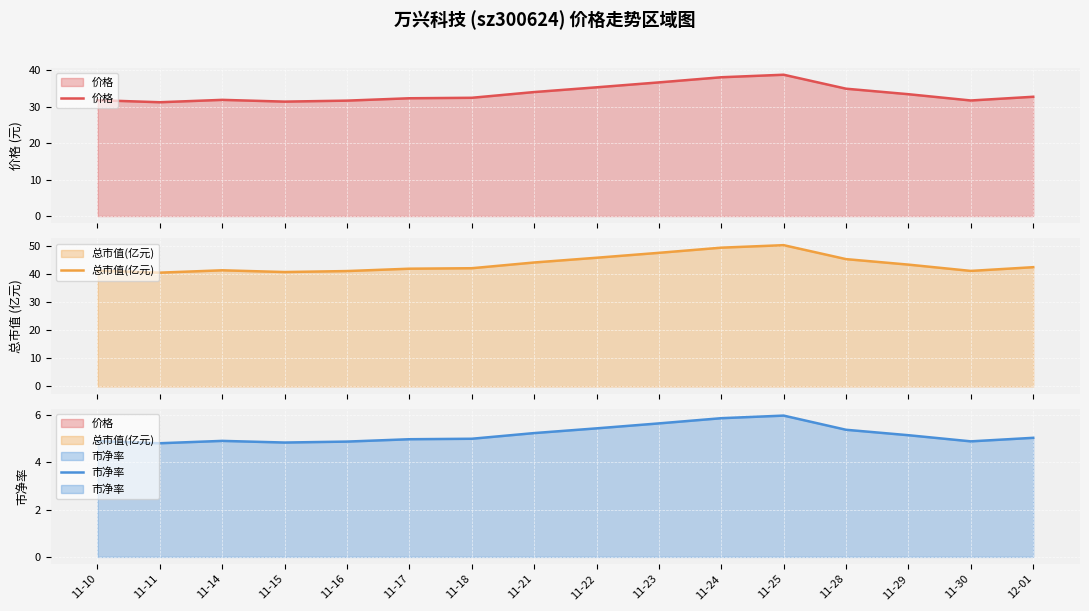

At how many categories does at least one series exceed 42?

9